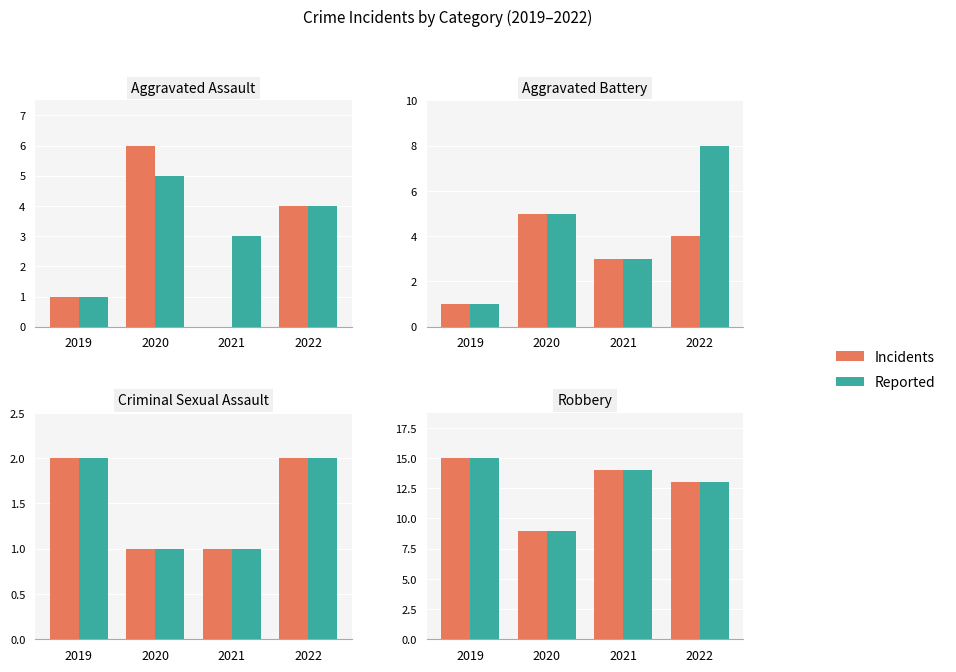

Which series changed the most between 2020 and 2022?

Incidents